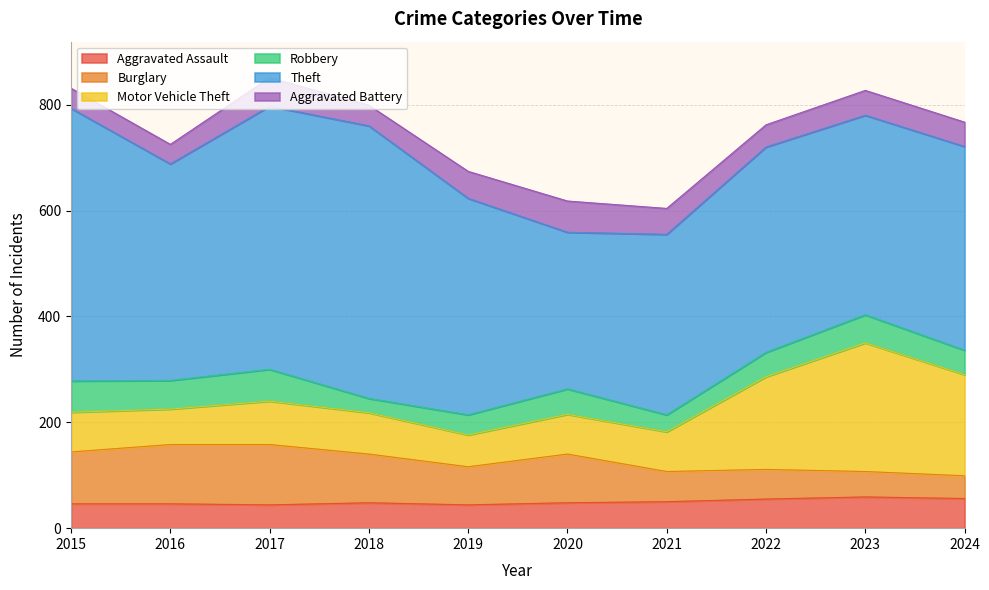

Reading left to right, list all the values displayed in this chart.

Aggravated Assault: 46	46	44	48	44	48	50	55	59	56
Burglary: 98	112	114	92	72	92	57	56	48	43
Motor Vehicle Theft: 75	67	82	78	60	75	75	175	243	191
Robbery: 59	54	60	27	38	48	32	46	53	46
Theft: 515	409	497	515	409	296	341	388	377	385
Aggravated Battery: 38	37	54	39	51	59	49	42	47	46